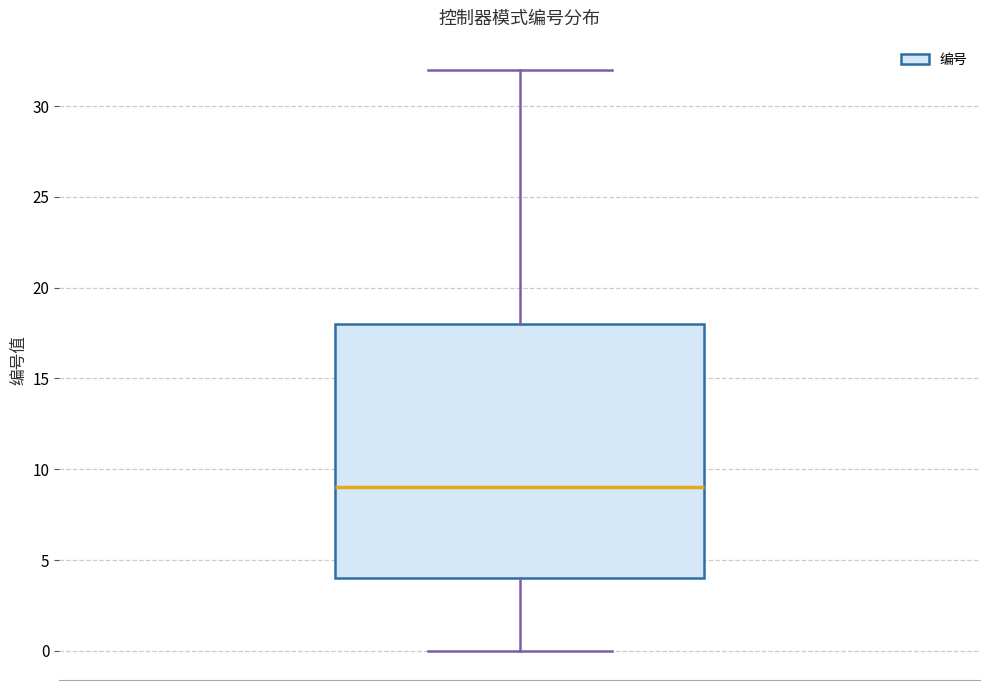

Transcribe this box plot: give where the median line is, the range the box spans, and where the two whiskers end, as read against the y-axis. The values are not printed on the chart, so give them approximately, as read against the axis.

median 9, box 4 to 18, whiskers 0 to 32